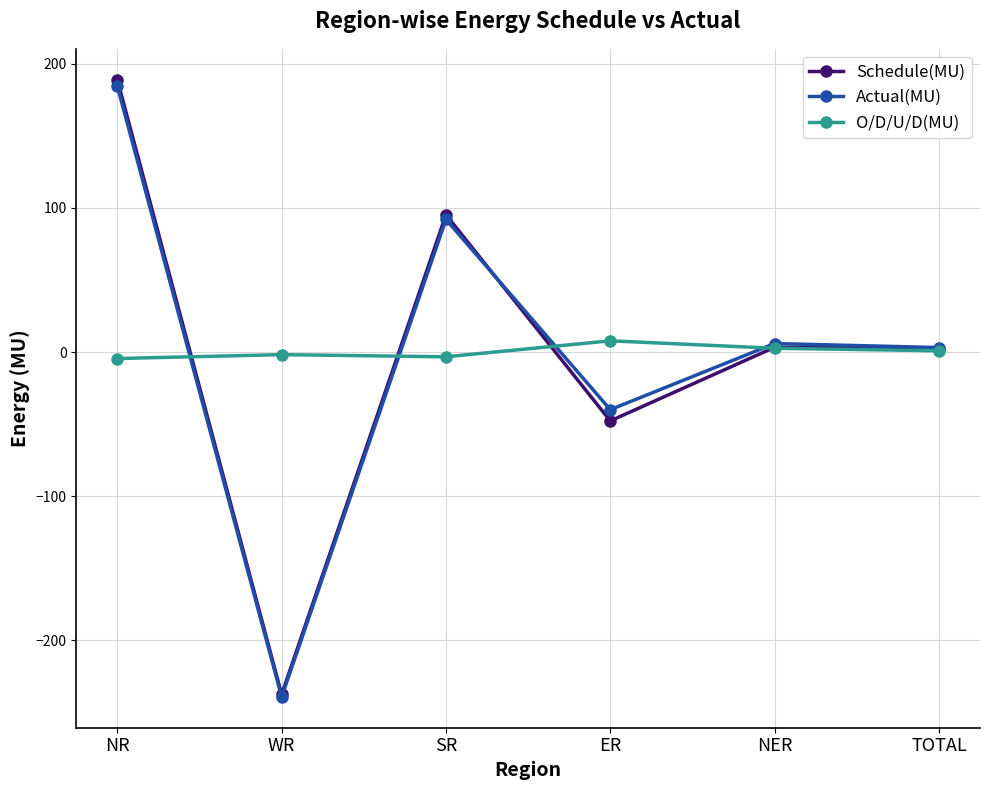

Is the value of Schedule(MU) at NER greater than the value of O/D/U/D(MU) at SR?

Yes